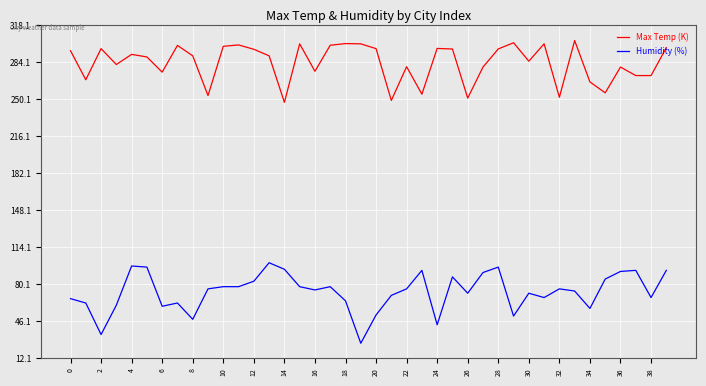

Rank the series by their average value, from lowest to highest.

Humidity (%), Max Temp (K)